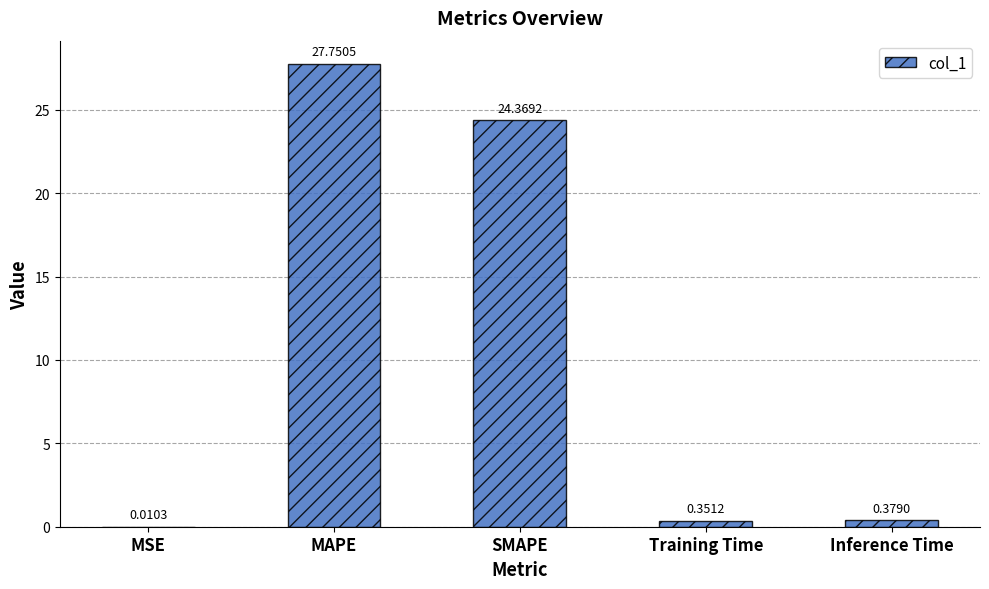

Which label corresponds to the largest value in the chart?

MAPE